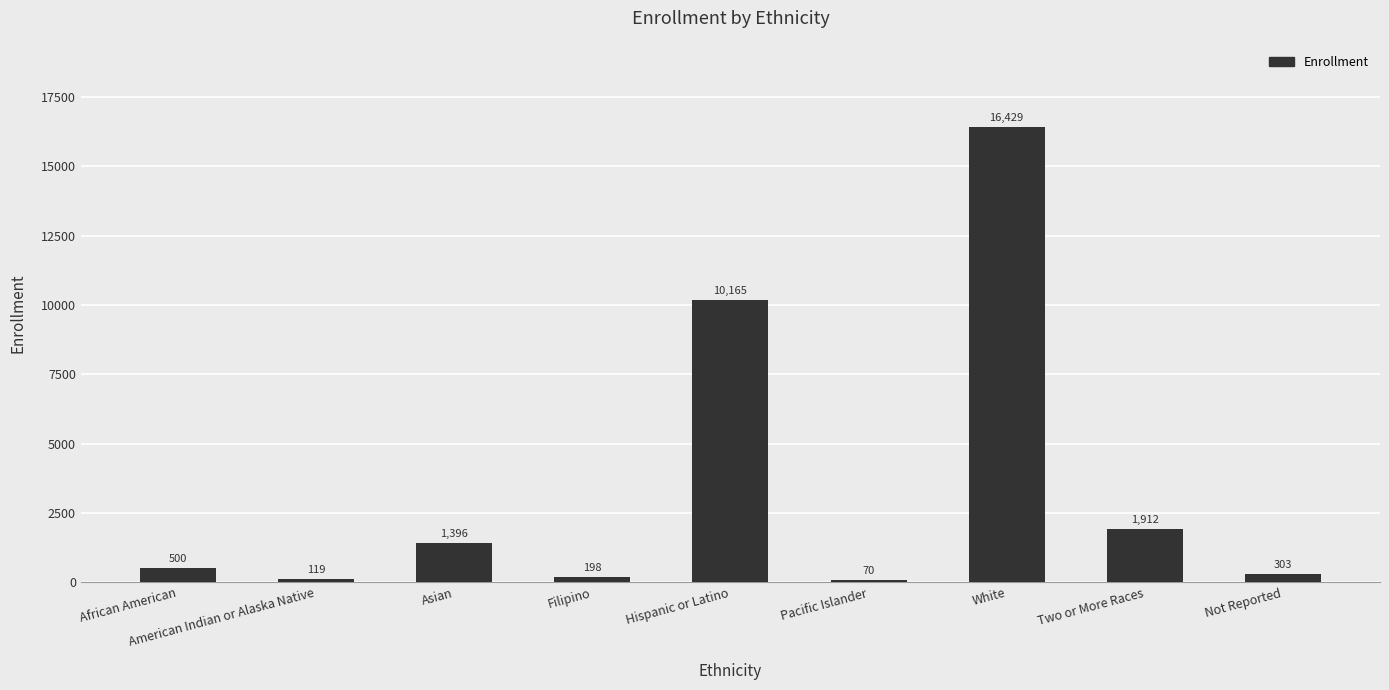

What is the label of the 1st bar from the left?

African American